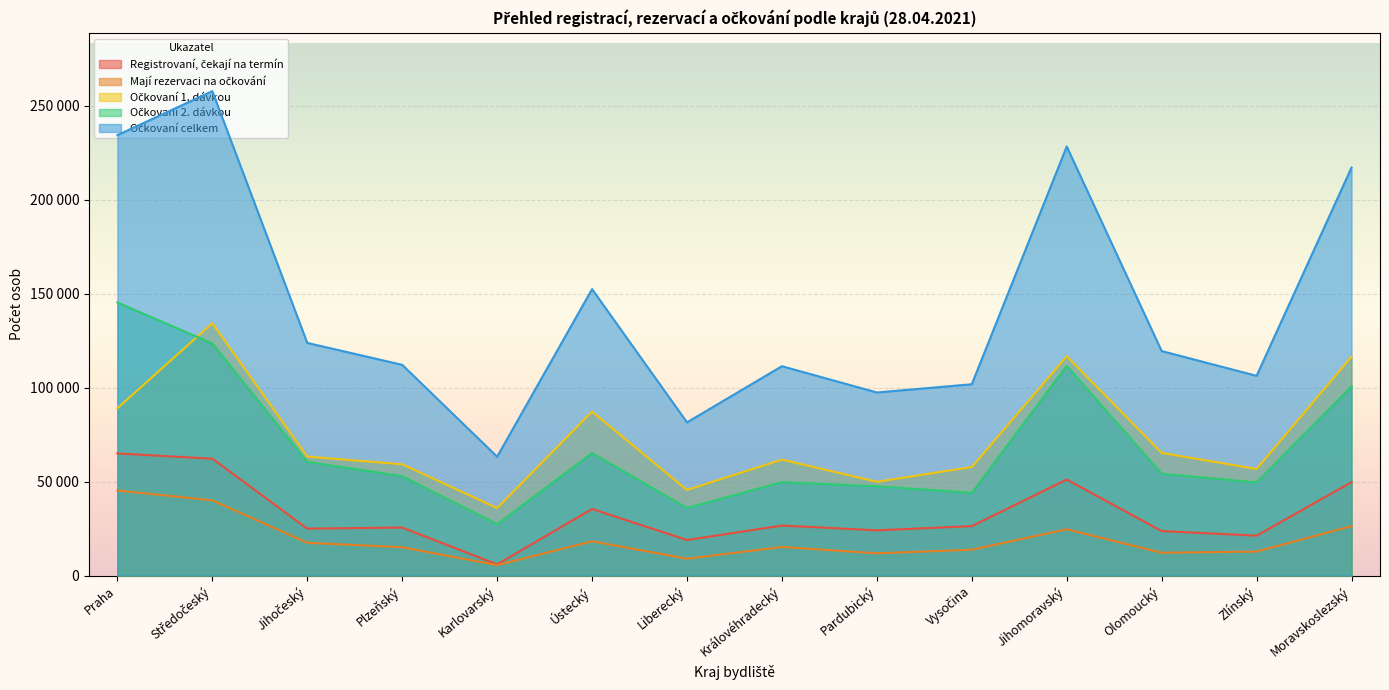

What is the approximate value of Registrovaní, čekají na termín at Zlínský, to the nearest 10?

21220